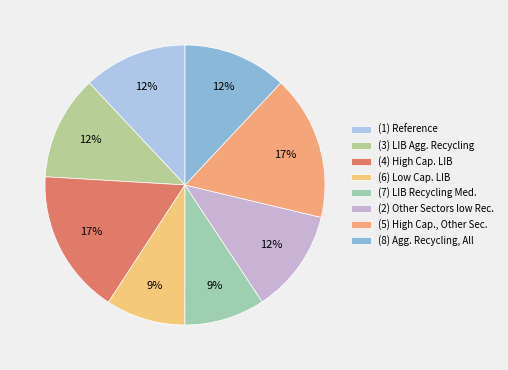

Count the number of slices in the pie.

8